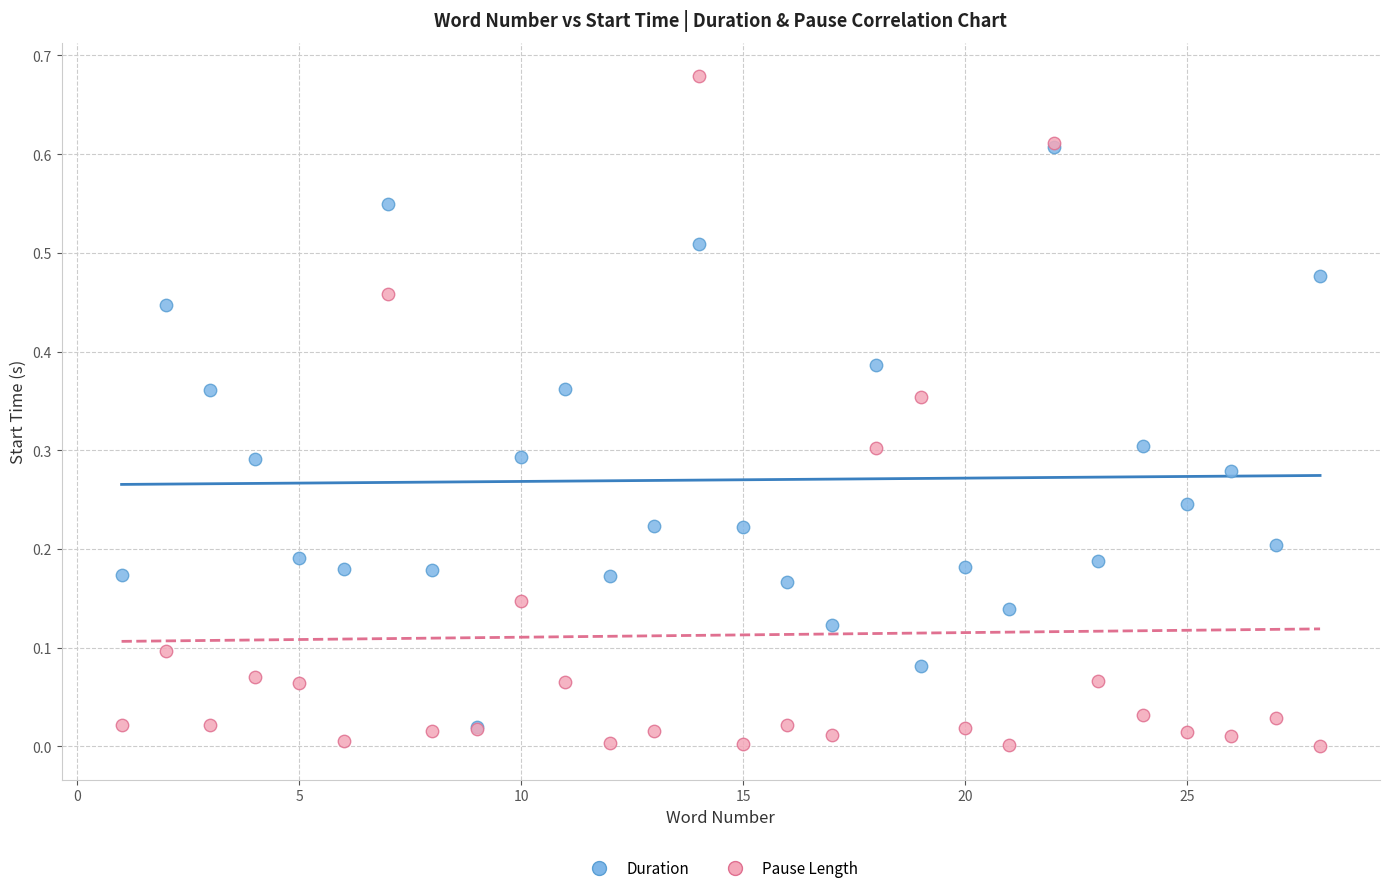

Which series has the largest Y range (max minus min)?

Pause Length